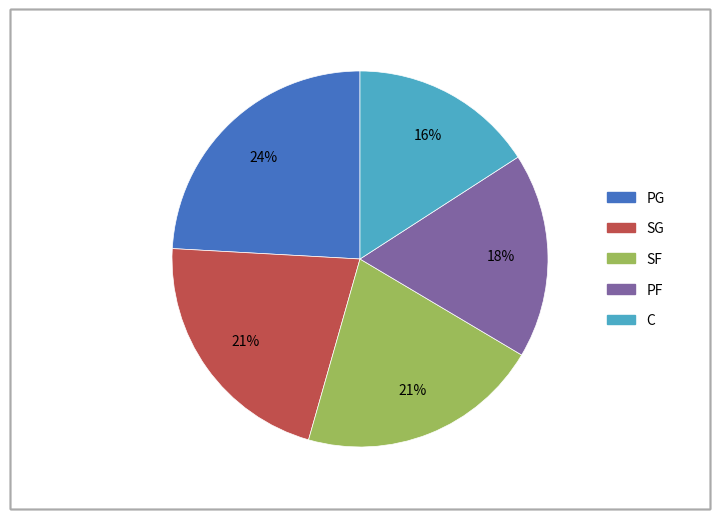

Combined, do PG and PF account for over 50%?

No